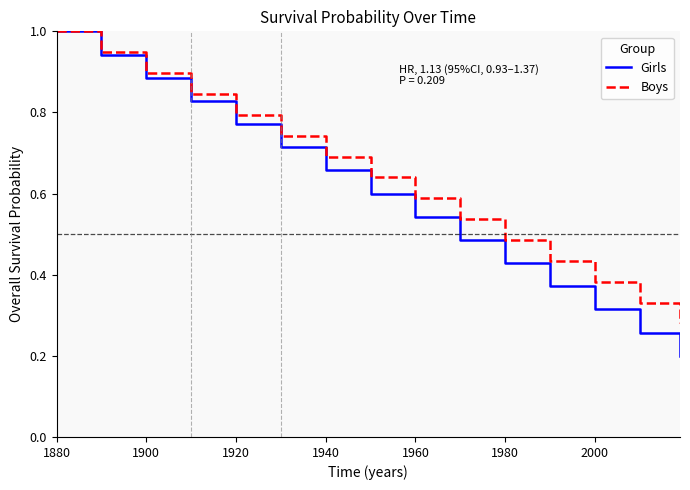

Rank the series by their average value, from highest to lowest.

Boys, Girls